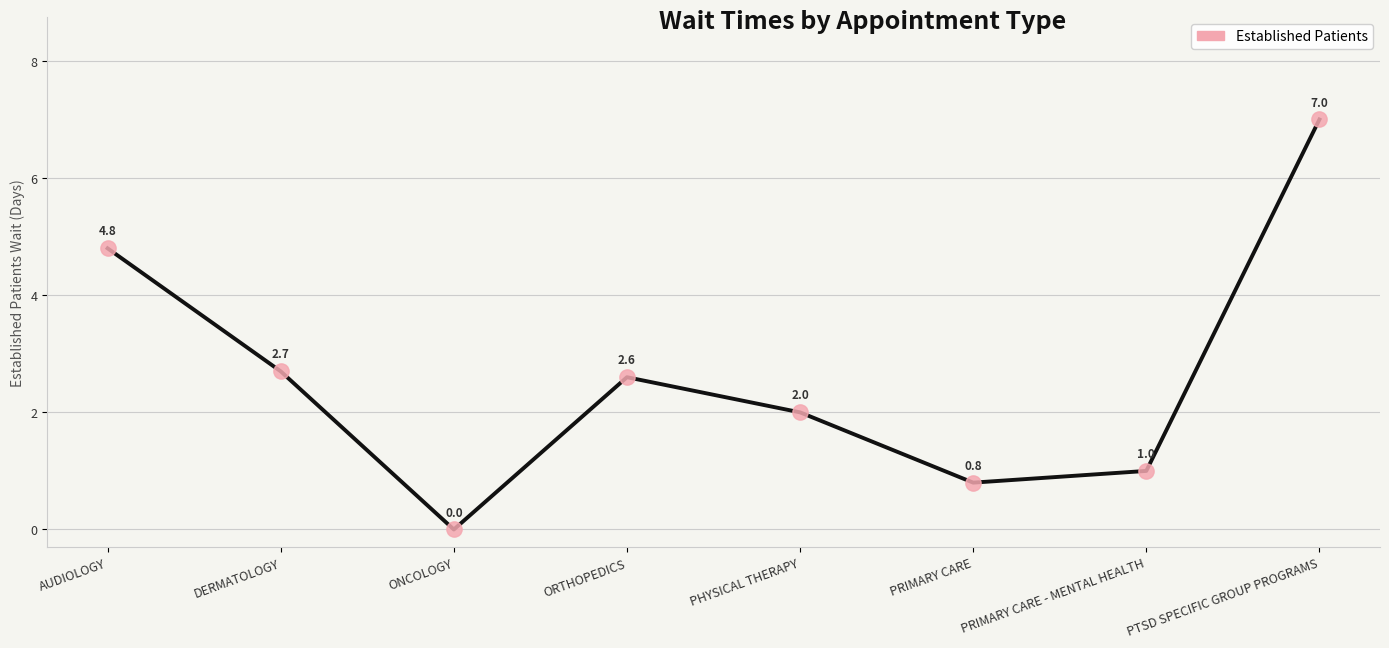

Reading left to right, extract all data points from this chart.

4.8	2.7	0.0	2.6	2.0	0.8	1.0	7.0